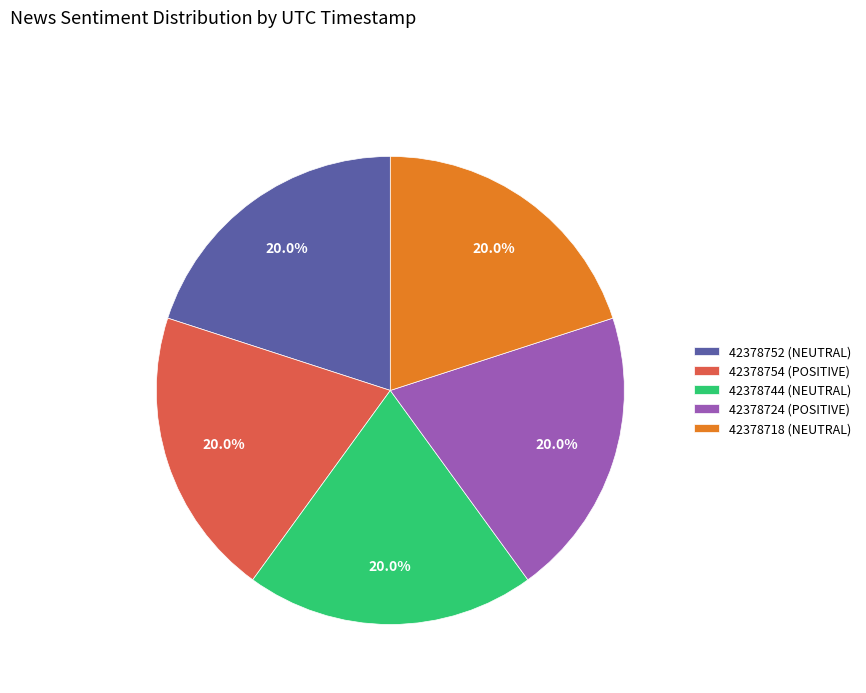

What is the ratio of the value at 42378754 (POSITIVE) to the value at 42378752 (NEUTRAL)?

1.0